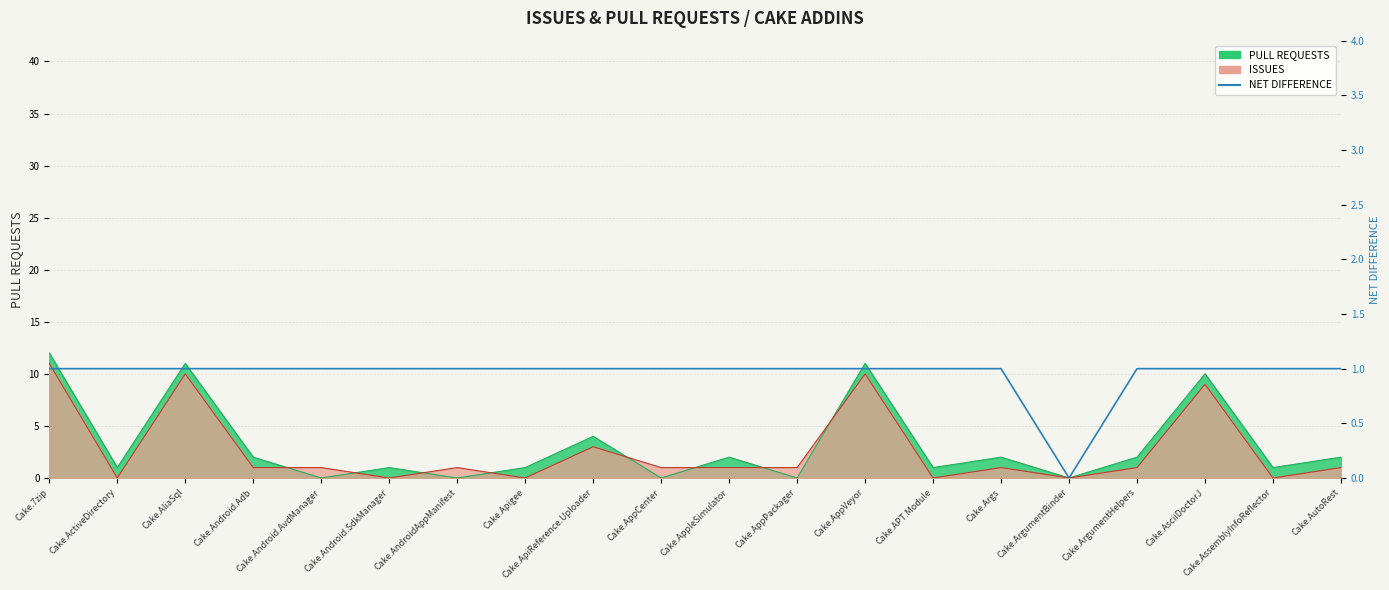

How many values are between 1 and 2?

19